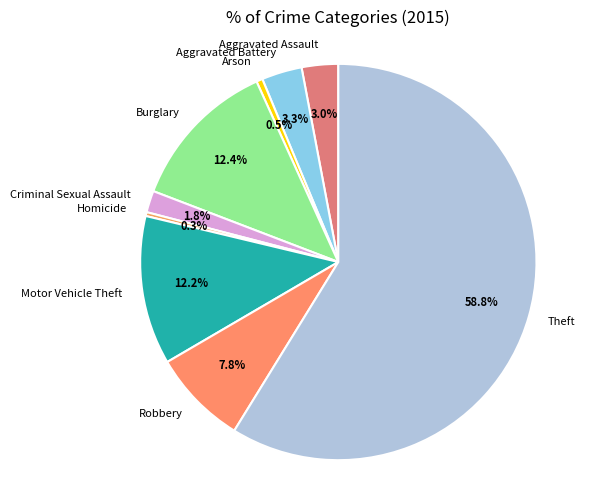

The Aggravated Battery slice represents 3% of the pie. True or false?

True